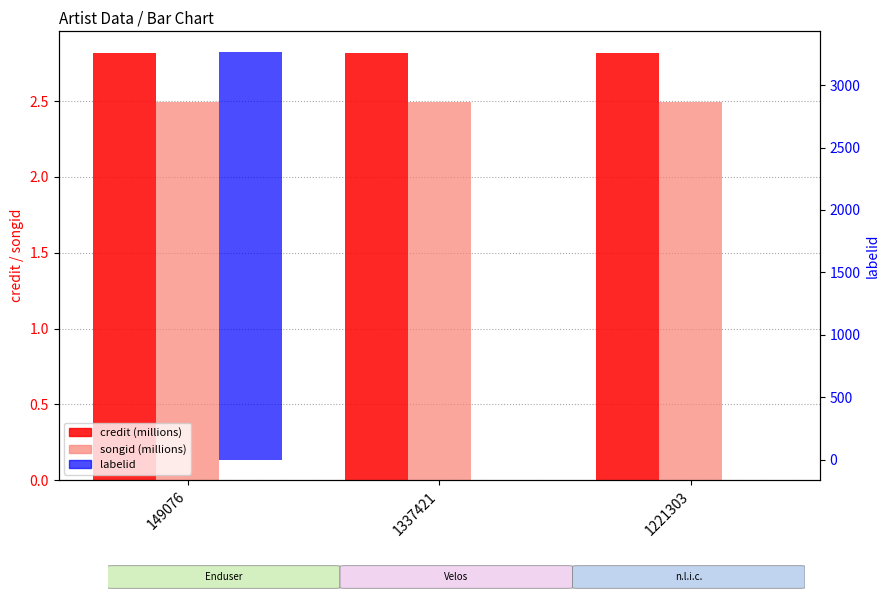

What is the sum of all credit (millions) values?

8.5